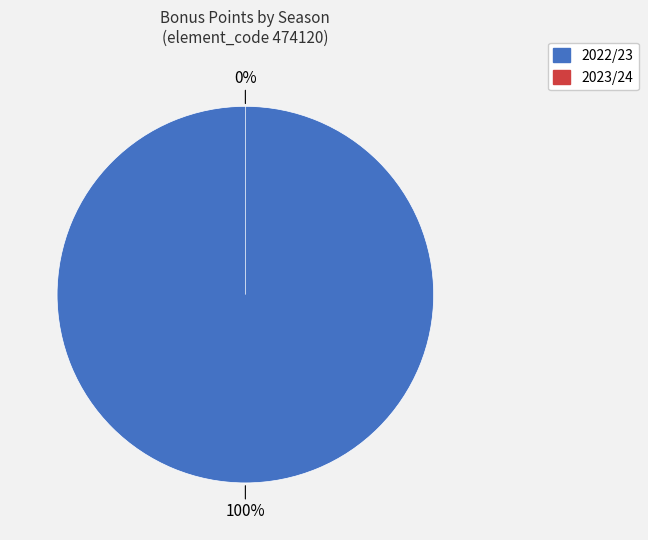

Which slice is the largest?

2022/23